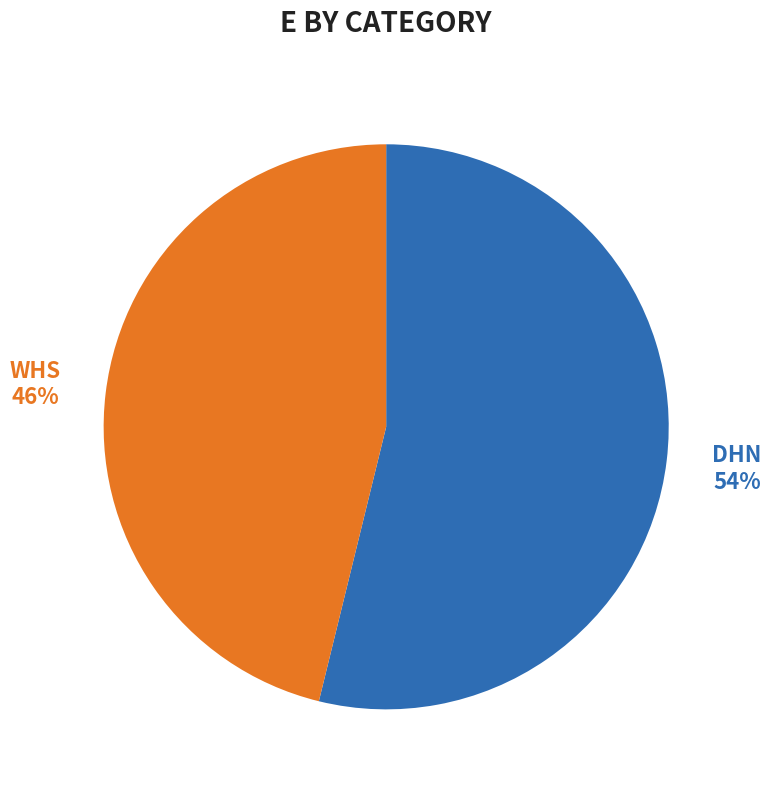

Which category has the biggest portion of the pie?

DHN